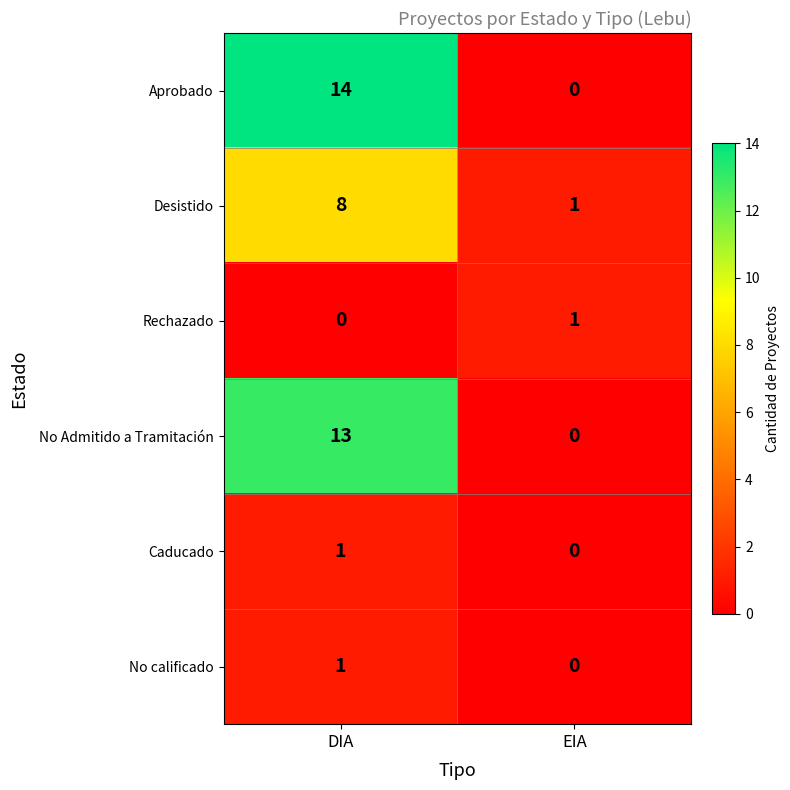

Count the number of categories in the chart.

2